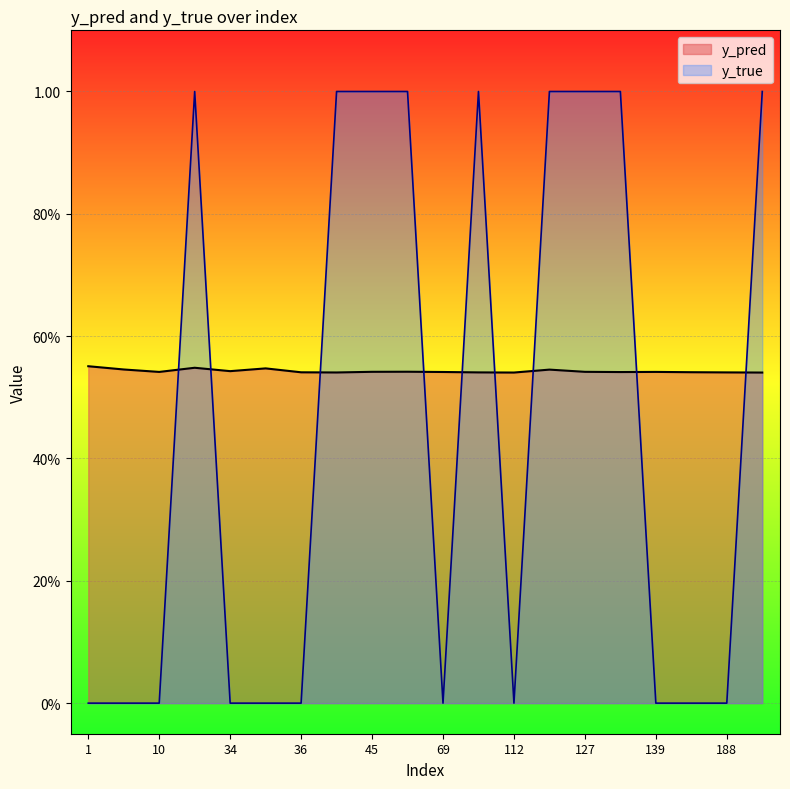

What is the value of the y_pred point at the 13th from the left?

0.5